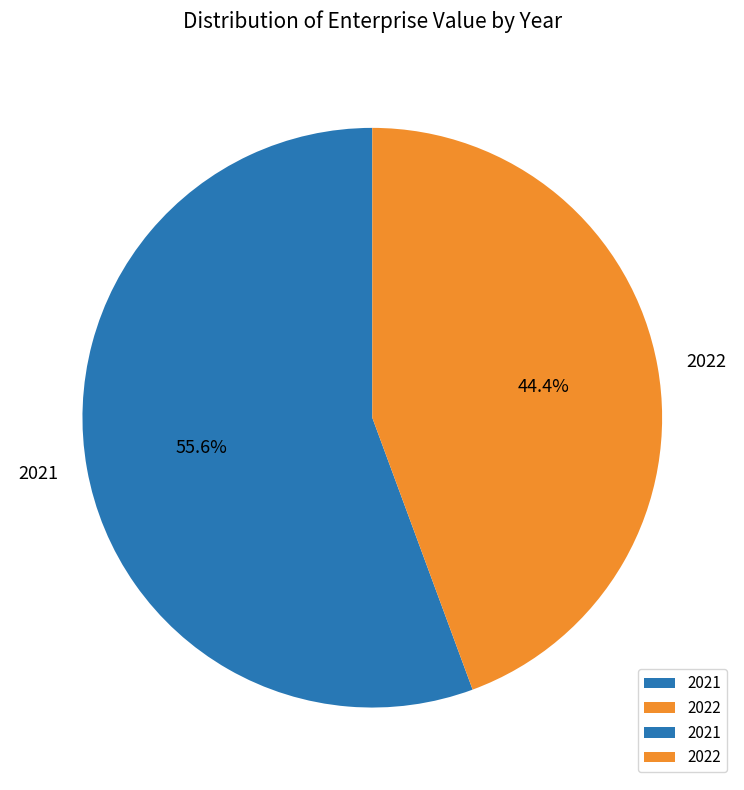

What percentage is NOT represented by 2022?

55.6%